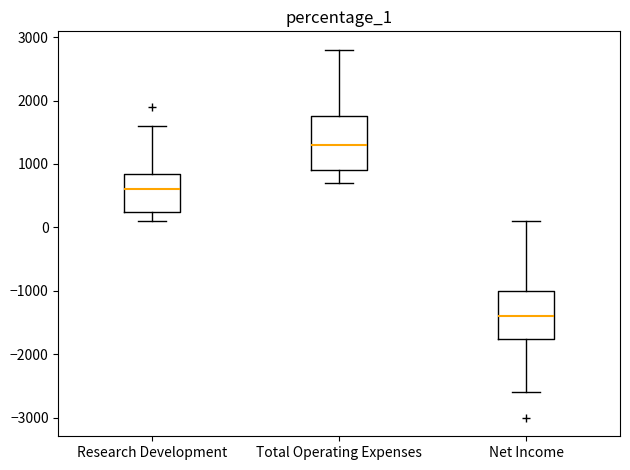

Which box's median line is the lowest?

Net Income